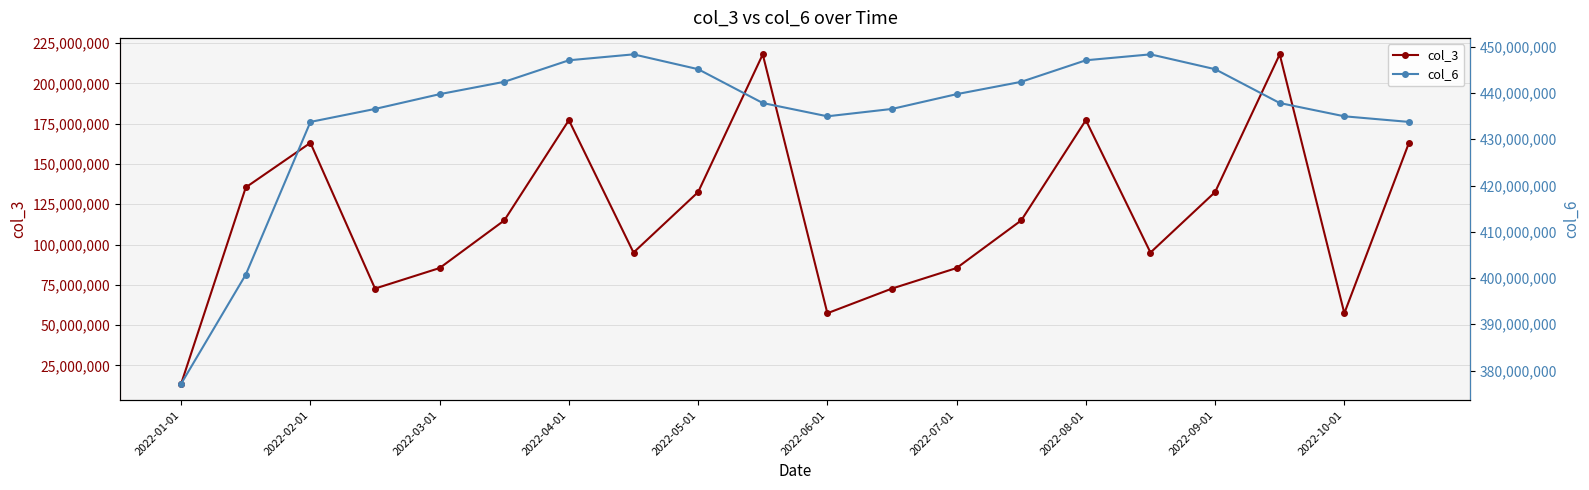

At which label does col_3 reach its minimum?

2022-01-01